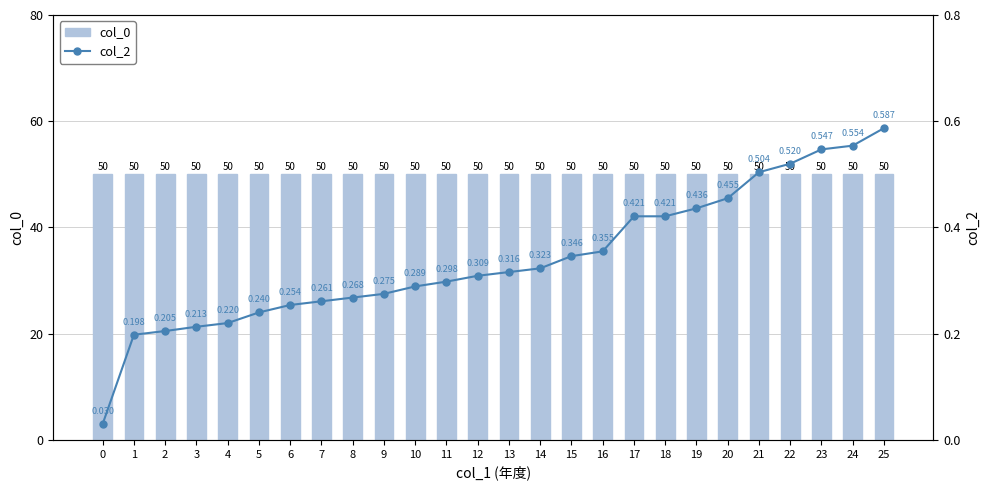

Between 11 and 19, which series saw the biggest shift?

col_2